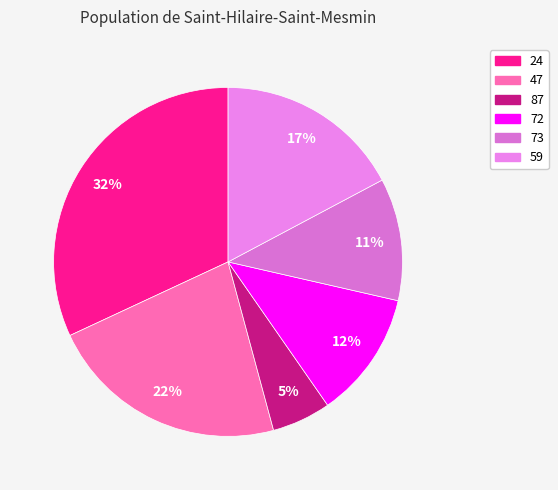

What portion of the pie excludes 24?

68.1%